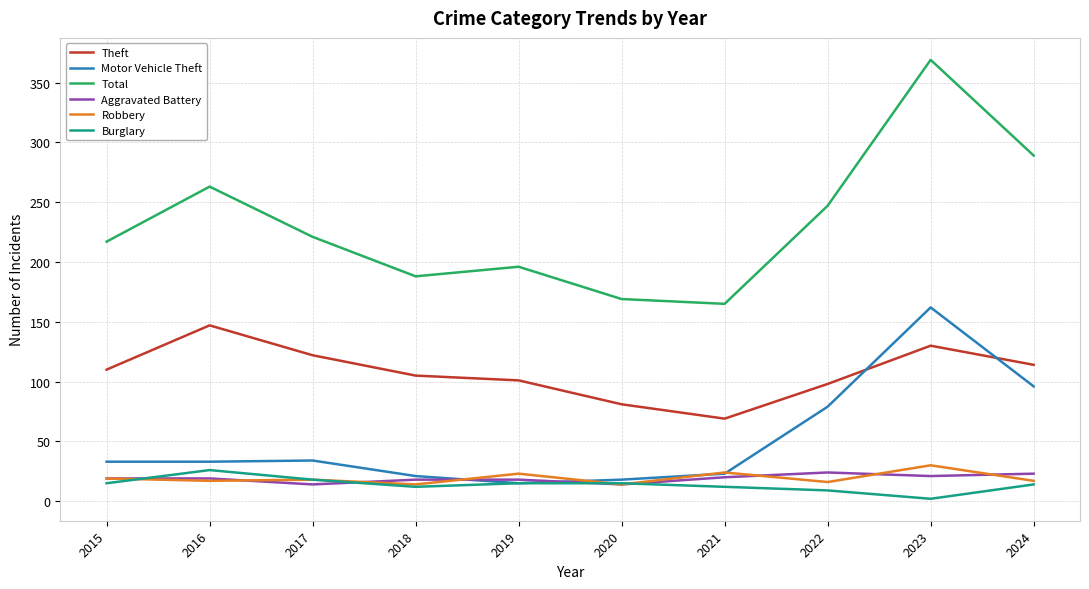

What is the spread (max minus min) of values at 2023?

367